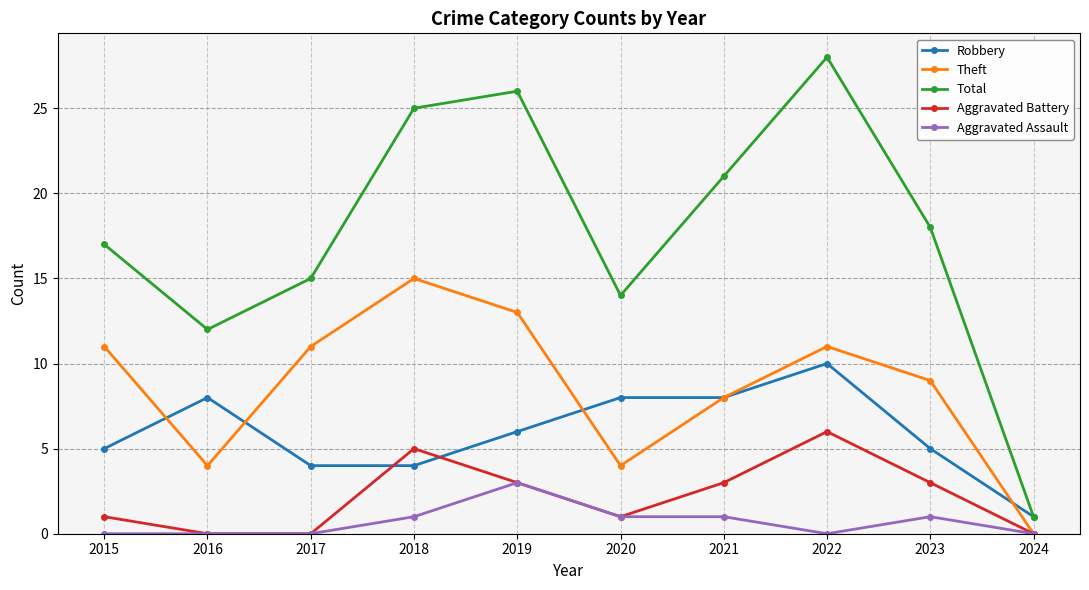

True or false: Aggravated Battery and Robbery cross at least once.

True